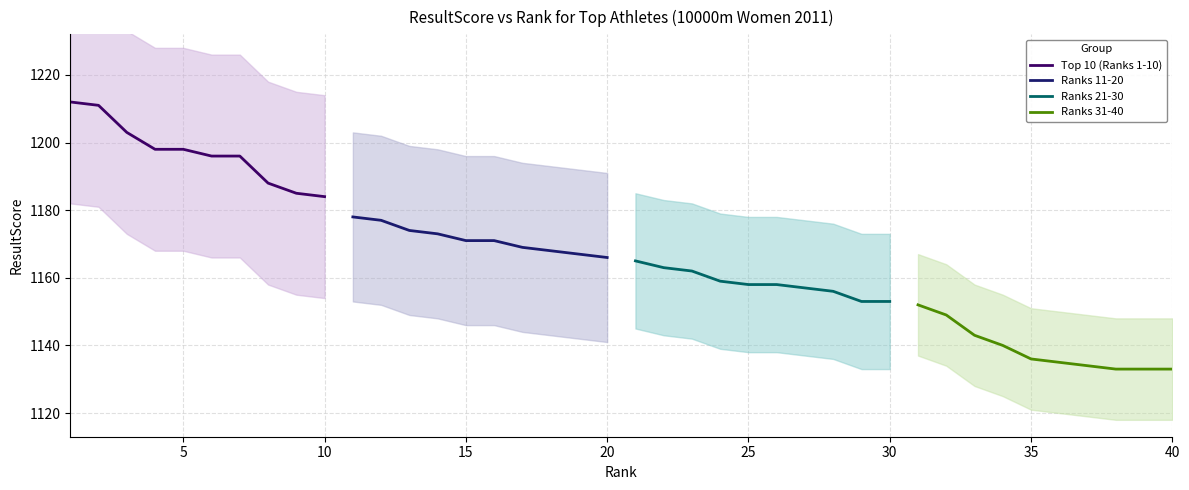

What is the highest value of the Top 10 (Ranks 1-10) series?

1212